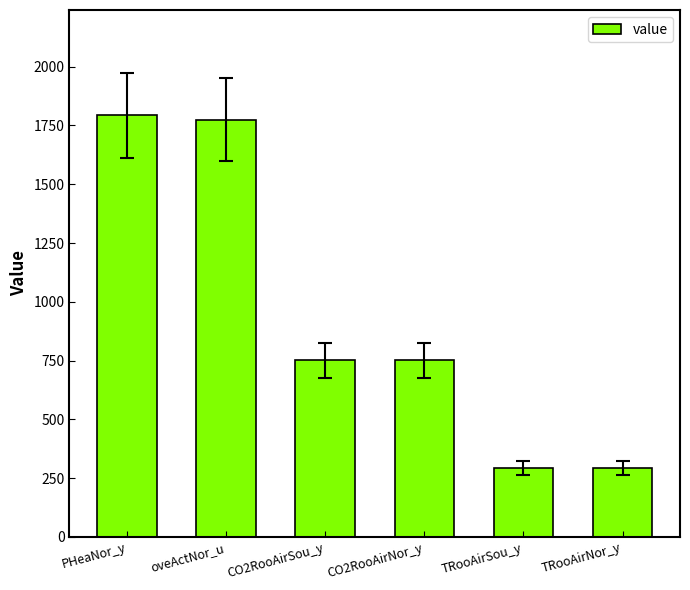

What is the change in value from CO2RooAirSou_y to TRooAirSou_y?

-457.9